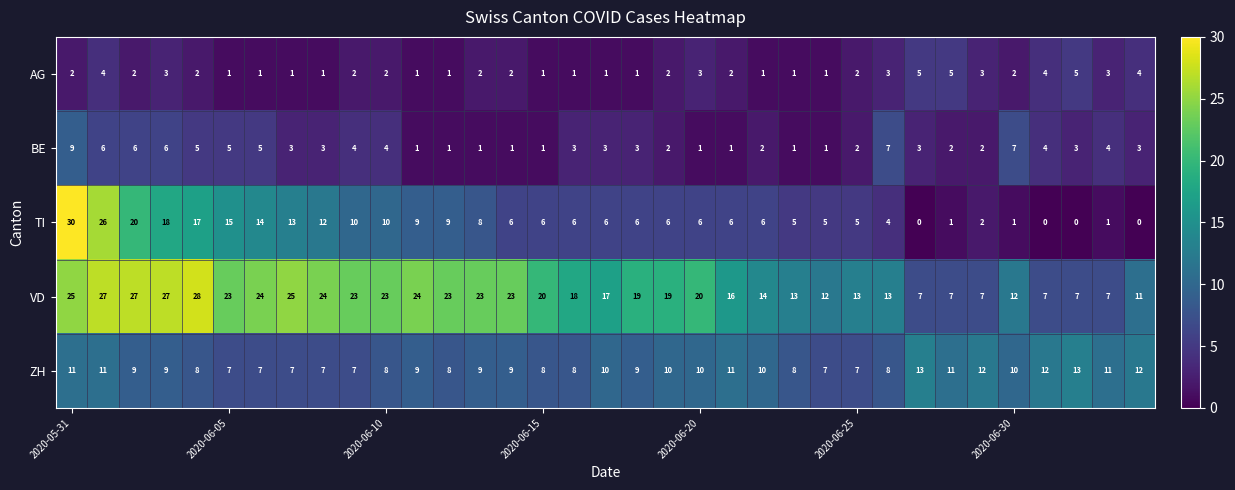

What is the difference between the maximum and second lowest values in the VD series?

21